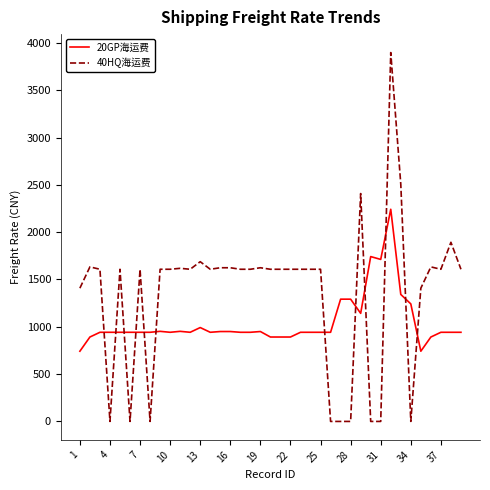

What is the average value of the 20GP海运费 series?

1042